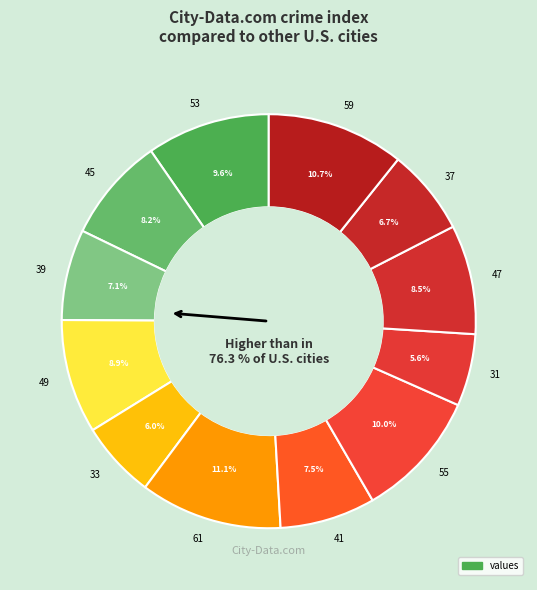

How many segments does this pie chart have?

12